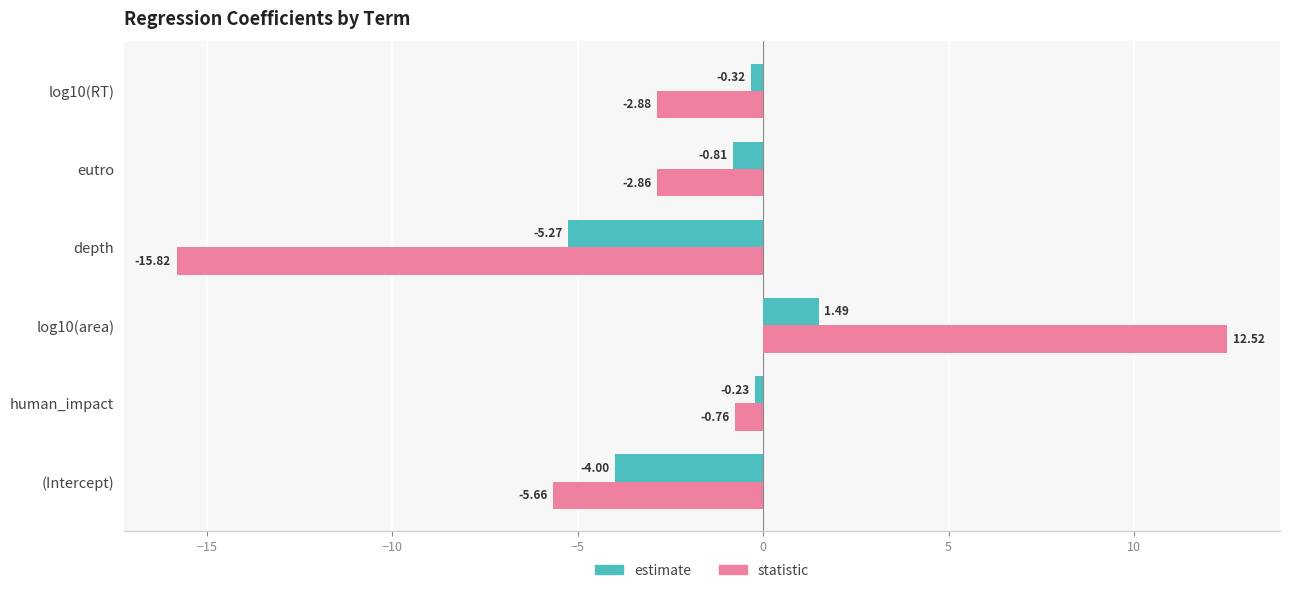

What is the difference between the maximum and minimum values in the estimate series?

6.8